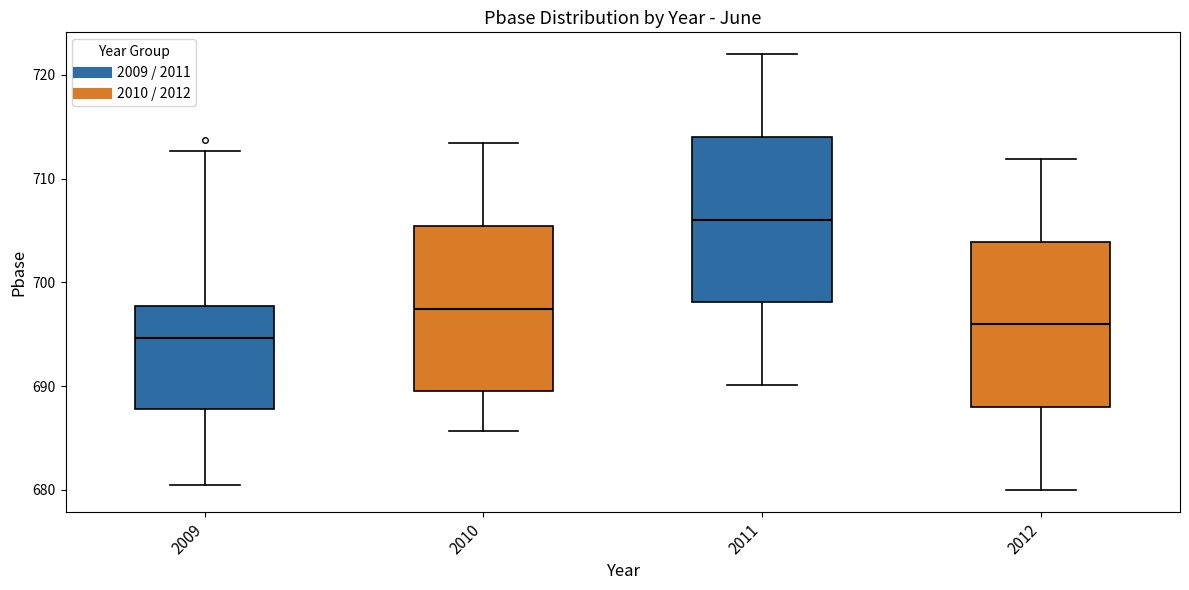

Reading left to right, read every box against the y-axis: the position of its median line, the range the box covers, and the ends of its whiskers. The values are not printed on the chart, so give them approximately, as read against the axis.

2009: median 695, box 688 to 698, whiskers 681 to 713
2010: median 697, box 690 to 705, whiskers 686 to 713
2011: median 706, box 698 to 714, whiskers 690 to 722
2012: median 696, box 688 to 704, whiskers 680 to 712